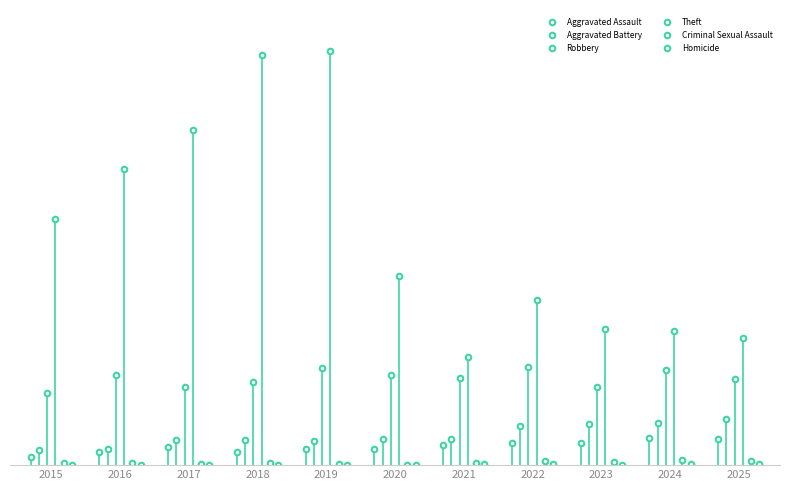

True or false: Homicide and Robbery cross at least once.

False